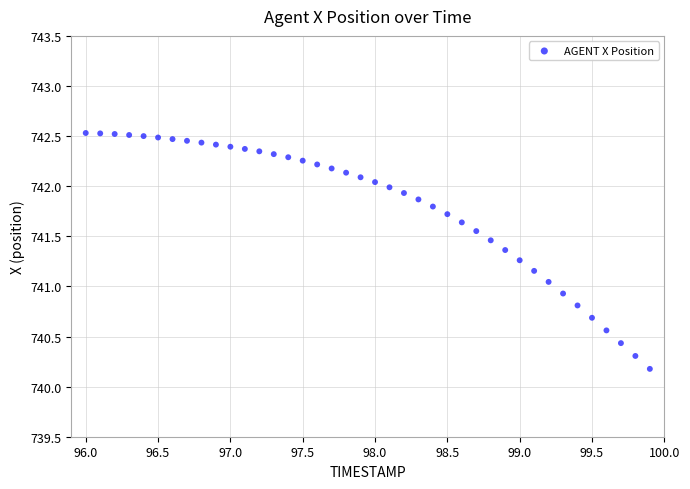

What is the range of Y values (max minus min)?

2.4